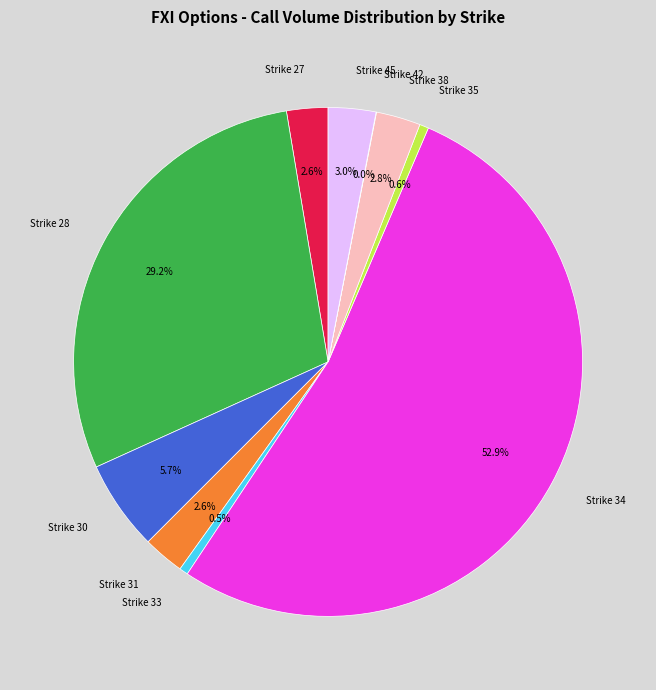

What is the total percentage of Strike 31 and Strike 28?

31.8%